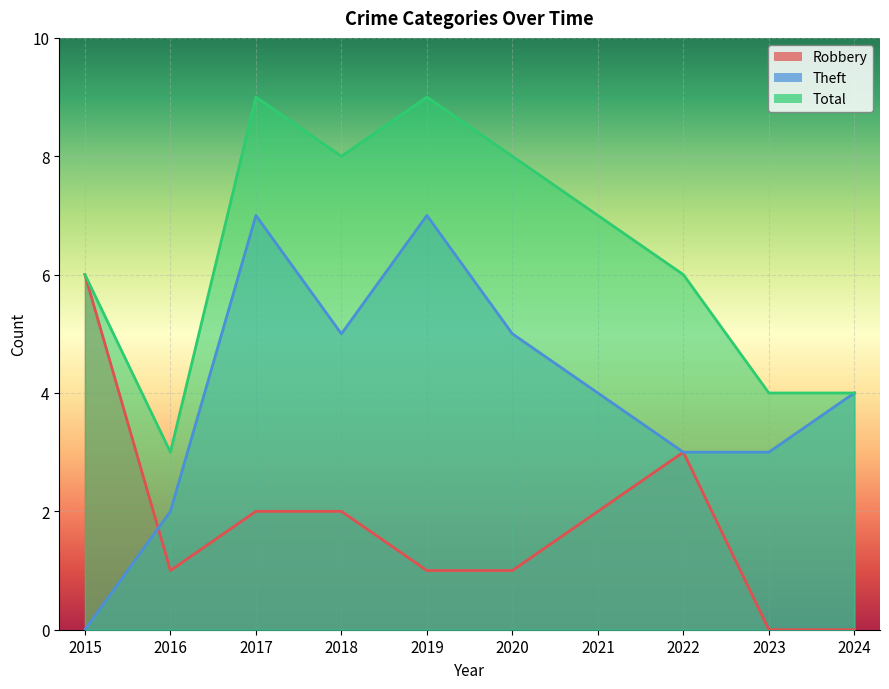

How many values in the Robbery series are below 2?

5